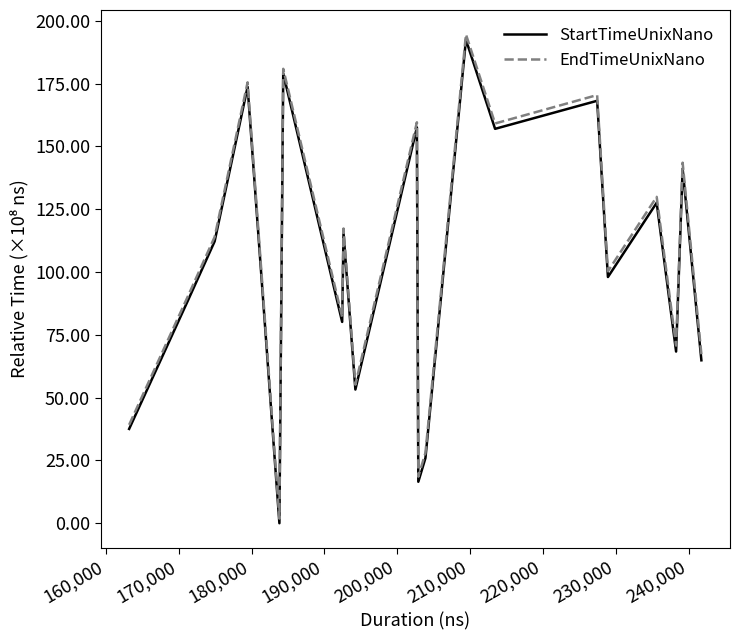

Which series has the widest spread of values?

EndTimeUnixNano